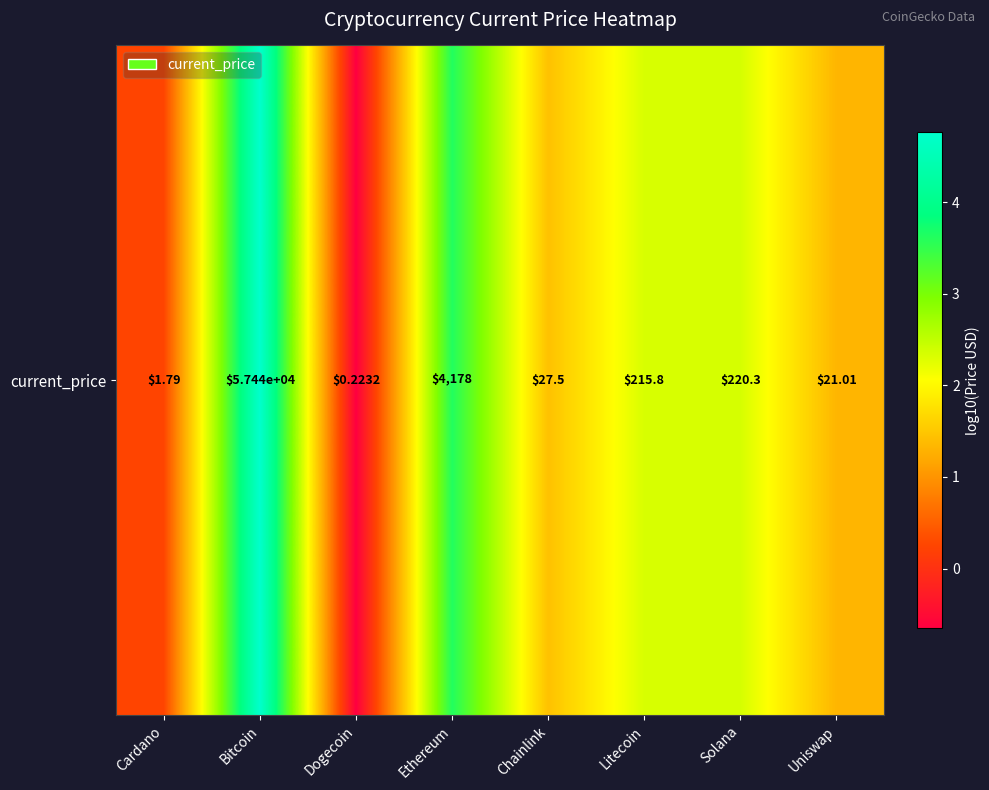

What is the maximum value shown in the chart?

4.8